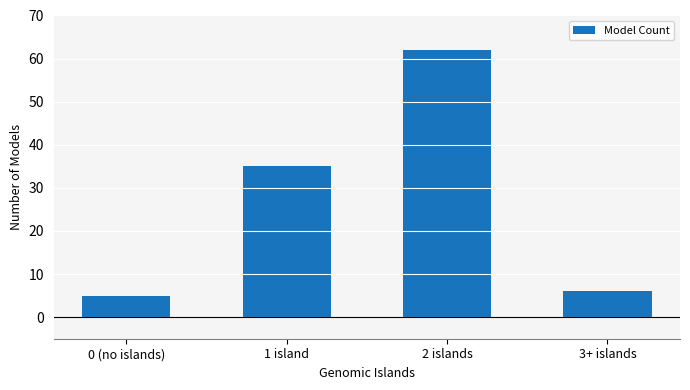

Reading left to right, list all the values displayed in this chart.

0 (no islands)=5	1 island=35	2 islands=62	3+ islands=6